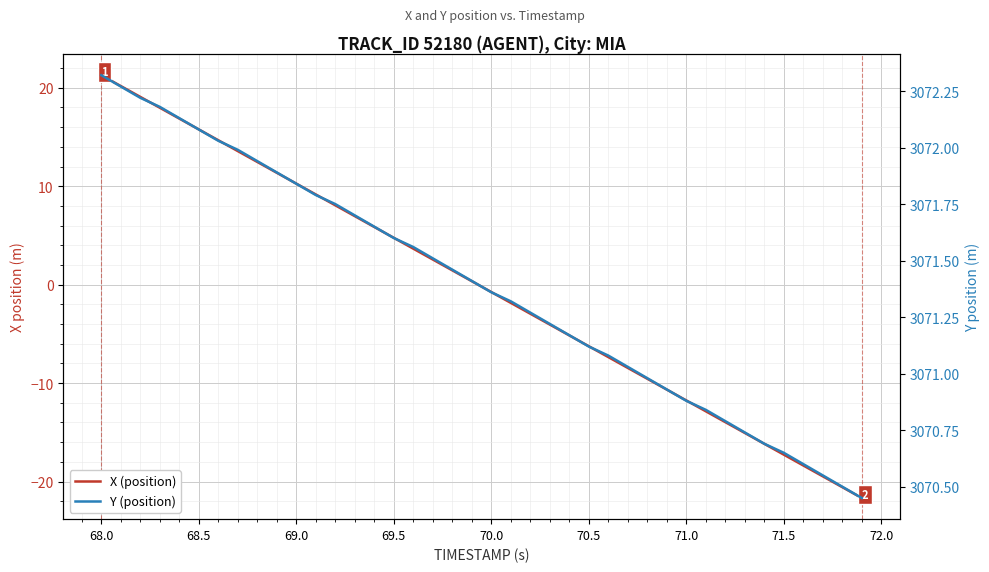

Is this an area chart (filled region under the line)?

No